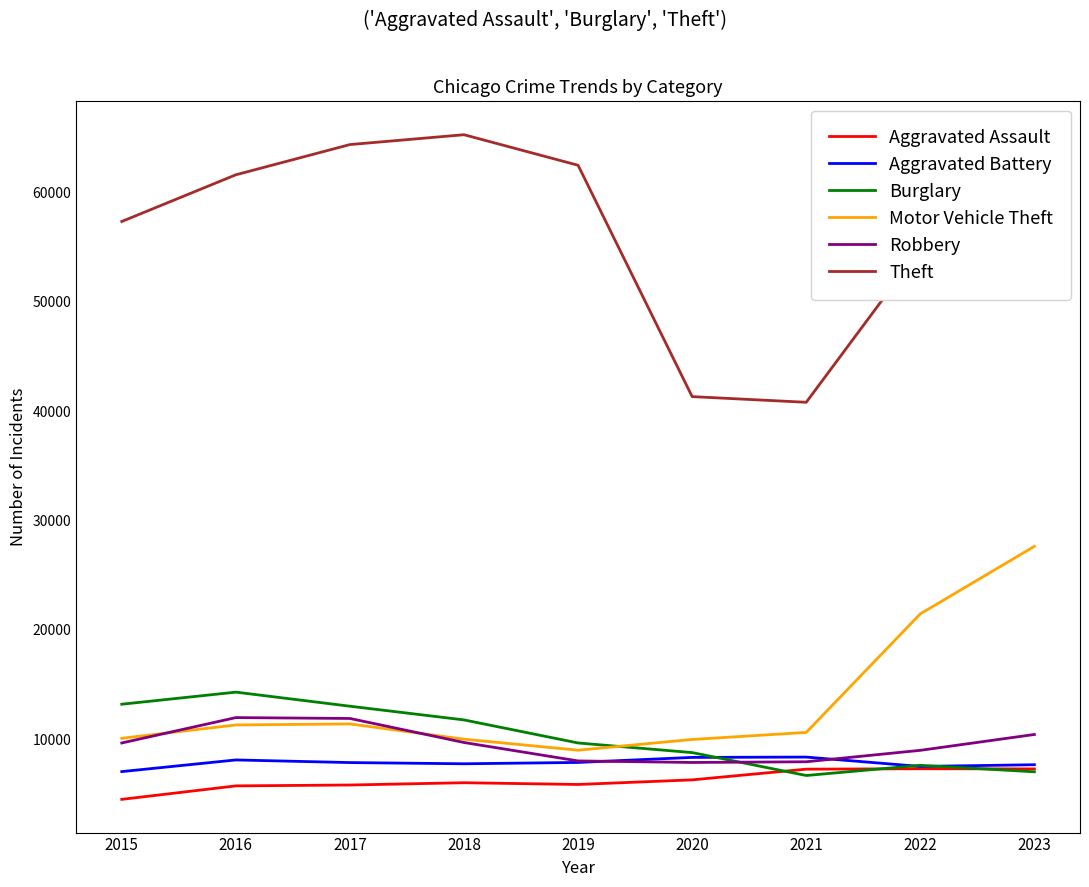

Between 2021 and 2023, which series saw the biggest shift?

Motor Vehicle Theft